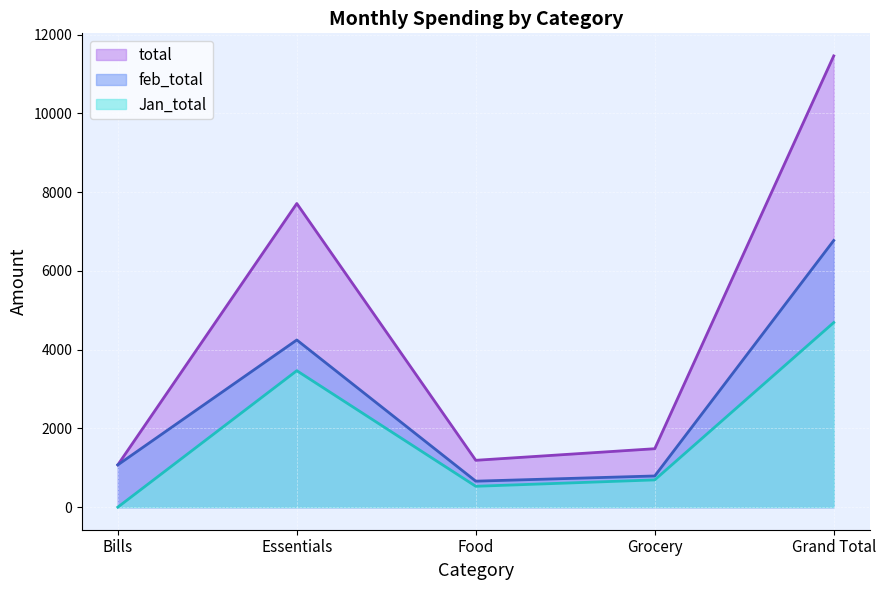

Where is the first local minimum for feb_total?

Food